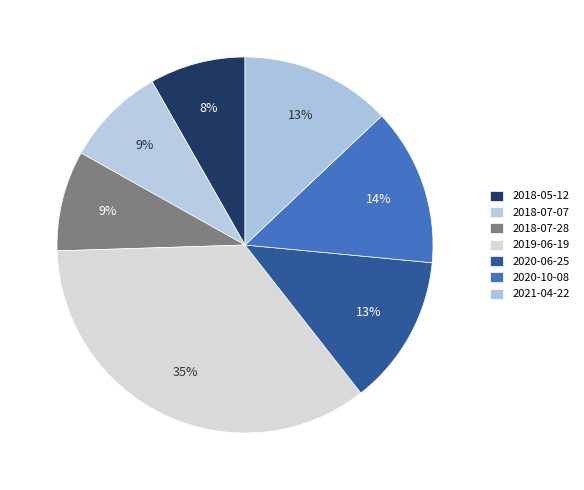

Which slice is the largest?

2019-06-19